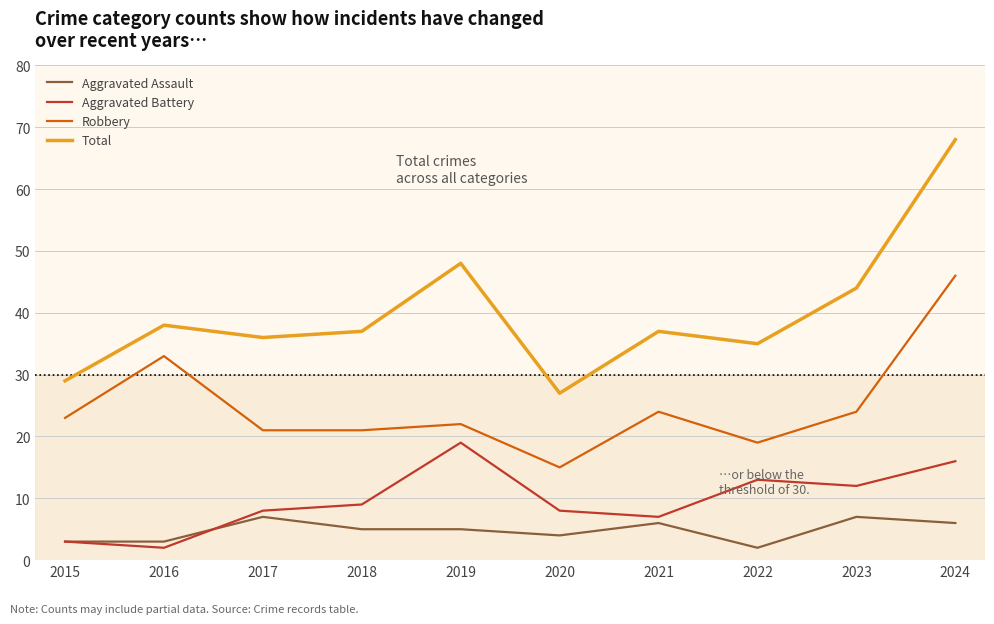

True or false: Total and Aggravated Assault intersect in this chart.

False